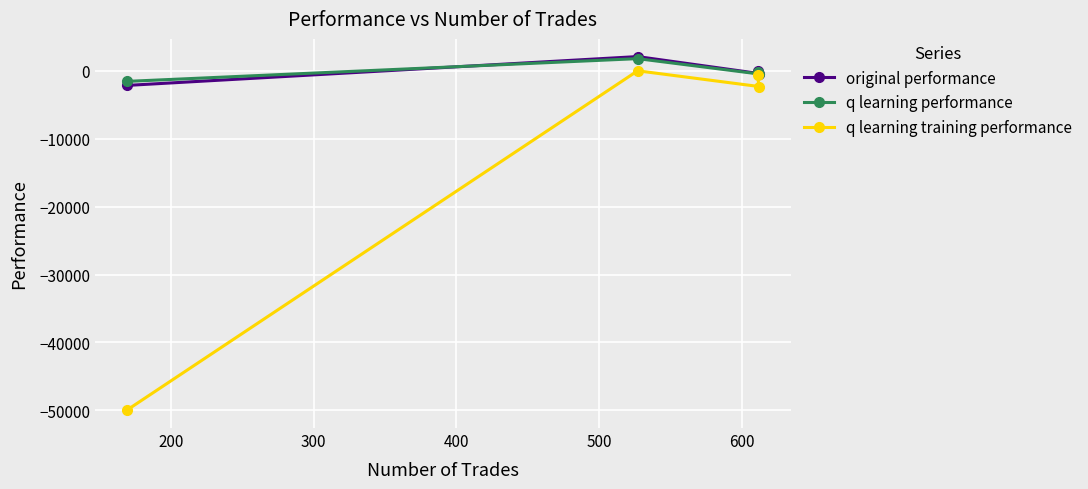

What is the minimum value for original performance?

-2136.0